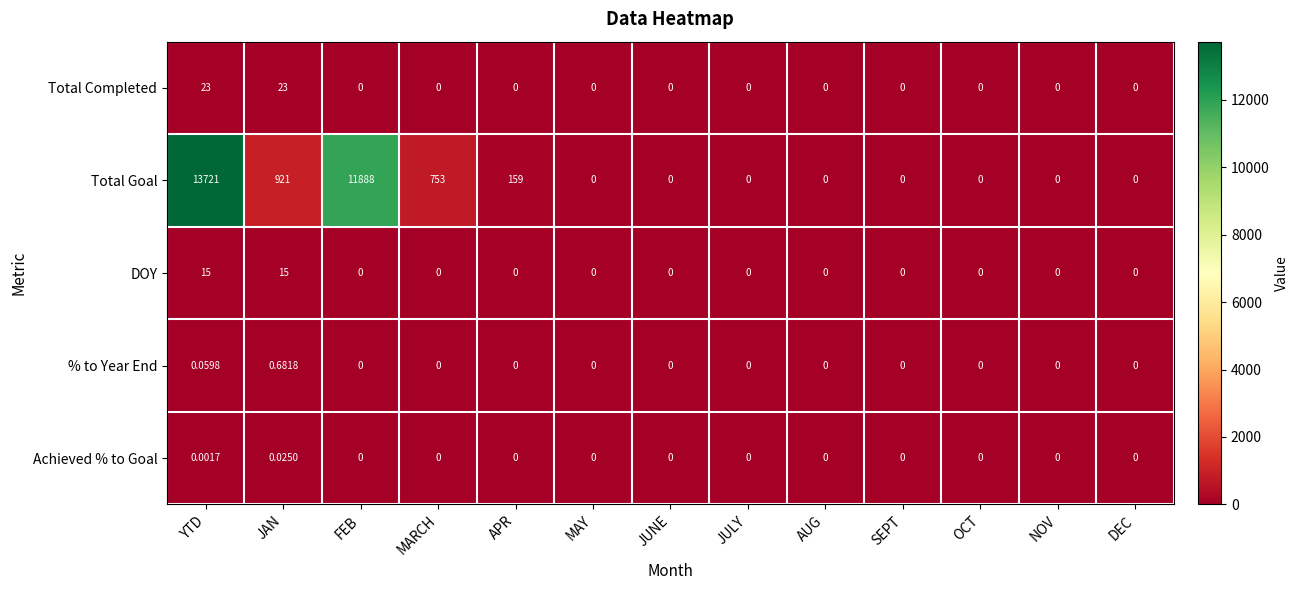

Which series has the largest total across all categories?

Total Goal